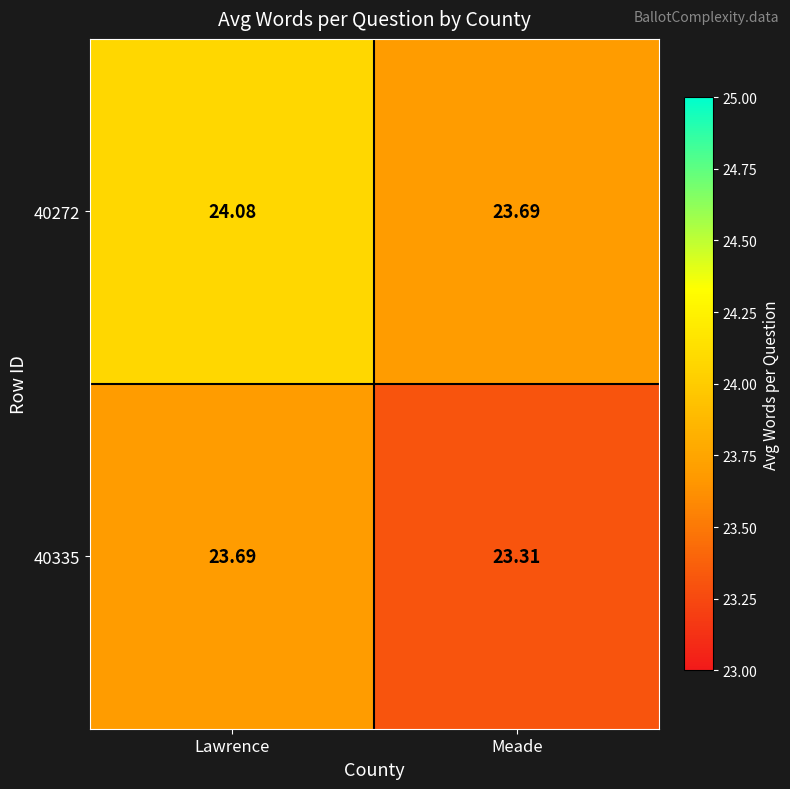

Rank the series at Meade from lowest to highest value.

40335, 40272